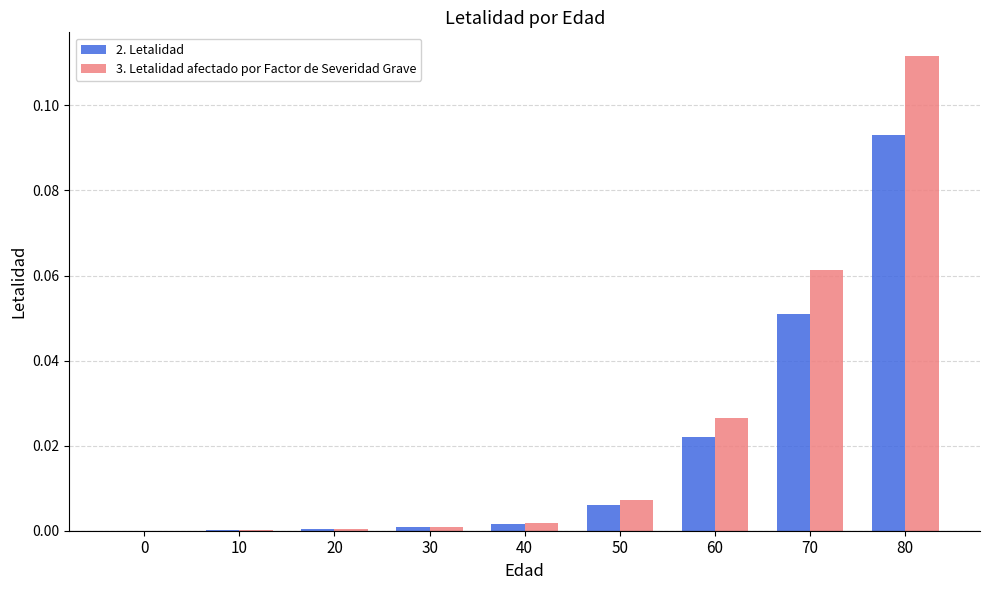

Which category has the highest value in the 2. Letalidad series?

80